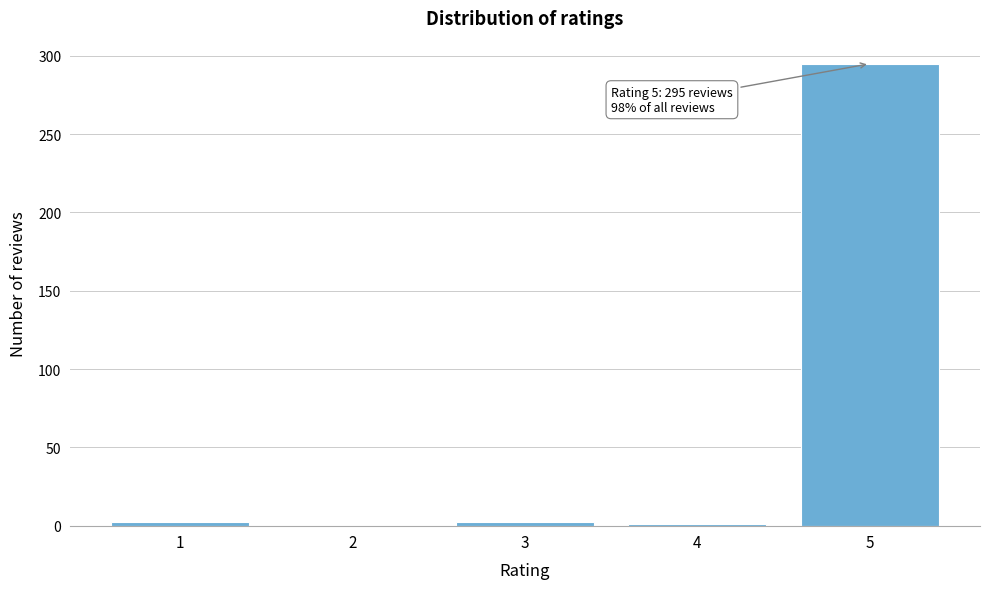

What is the maximum value shown in the chart?

295